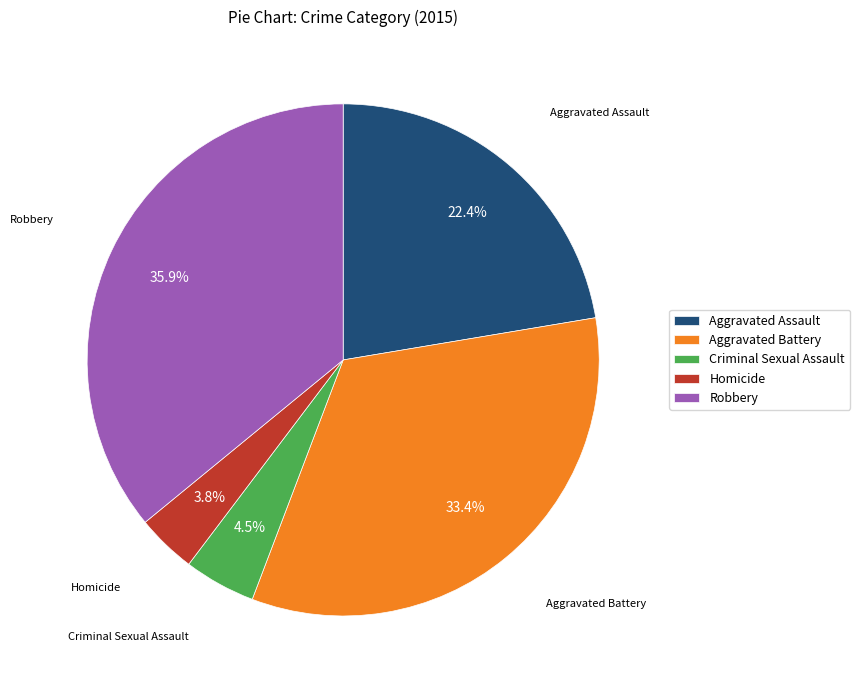

To the nearest percent, what portion does Aggravated Battery represent?

33%